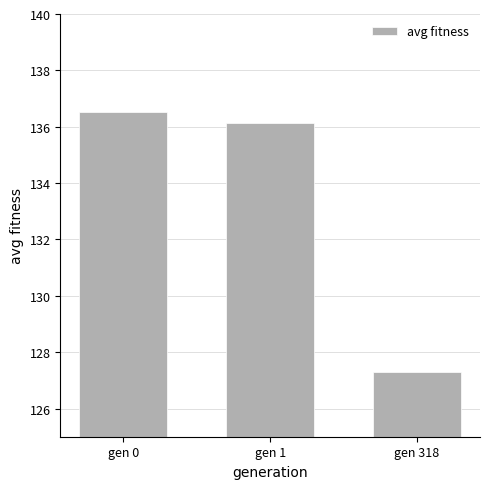

How many bars are there in total?

3